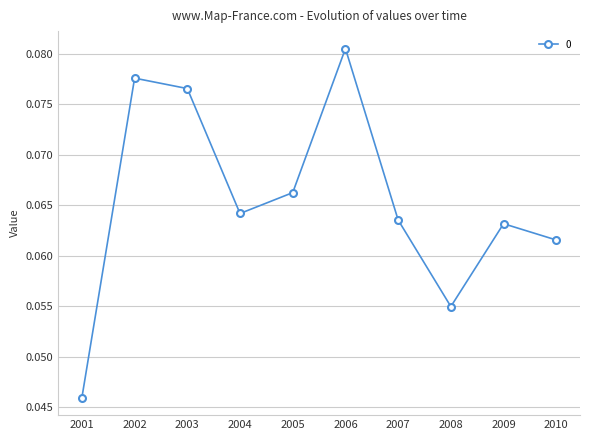

Between 2006 and 2003, which is larger?

2006